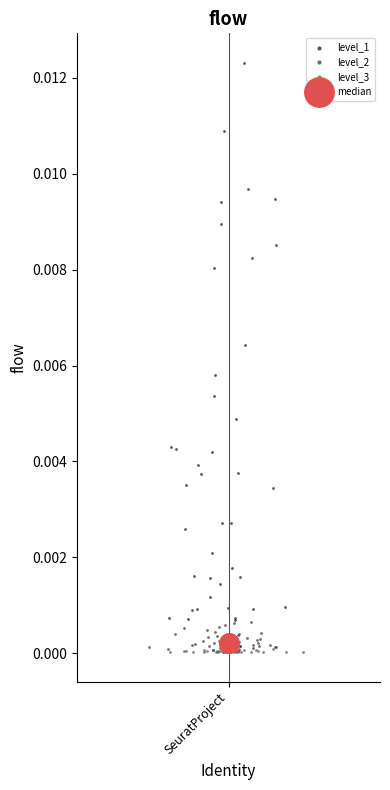

What are all the series names shown in the legend?

level_1, level_2, level_3, median